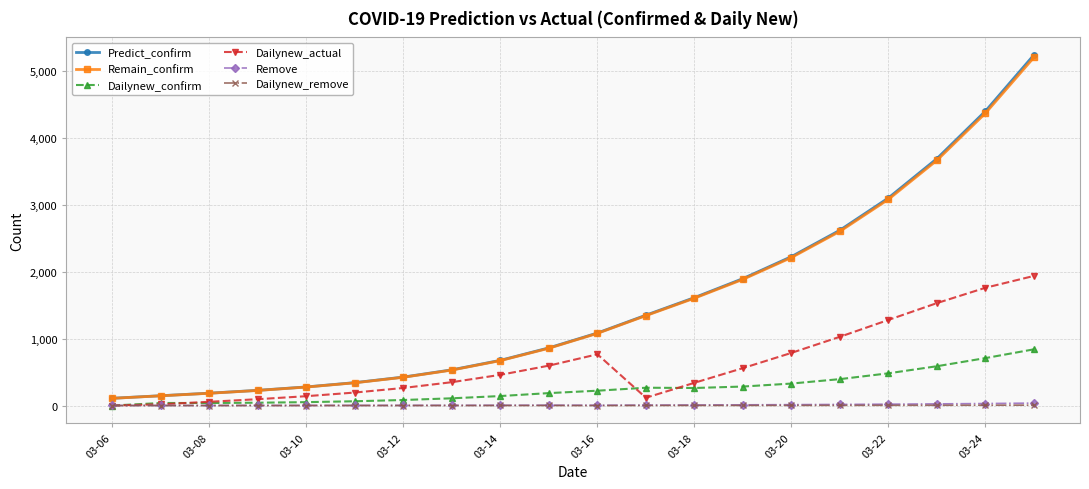

True or false: Dailynew_remove and Remove cross at least once.

False